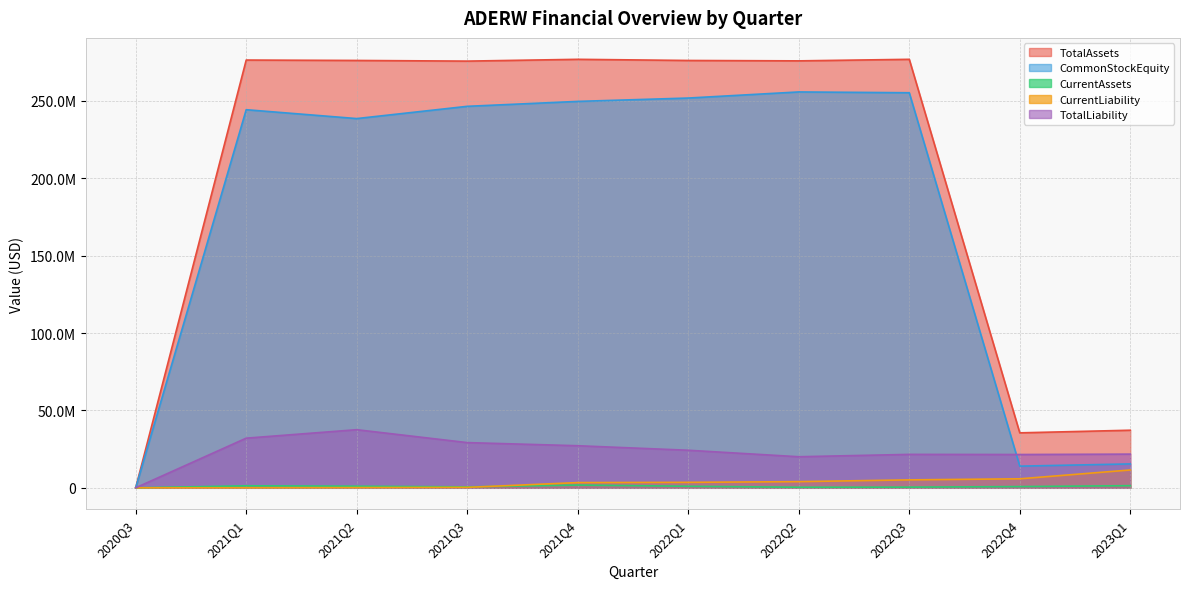

Reading left to right, list all the values displayed in this chart.

TotalAssets: 2020Q3=37500	2021Q1=276314042	2021Q2=276052328	2021Q3=275628544	2021Q4=276785613	2022Q1=276040269	2022Q2=275787031	2022Q3=276789312	2022Q4=35511910	2023Q1=37201111
CommonStockEquity: 2020Q3=24239	2021Q1=244239812	2021Q2=238510664	2021Q3=246423859	2021Q4=249602545	2022Q1=251771514	2022Q2=255715069	2022Q3=255195545	2022Q4=13996435	2023Q1=15437728
CurrentAssets: 2020Q3=0	2021Q1=1310873	2021Q2=1044979	2021Q3=616970	2021Q4=1769242	2022Q1=1002460	2022Q2=365363	2022Q3=437040	2022Q4=805178	2023Q1=1379827
CurrentLiability: 2020Q3=13261	2021Q1=41151	2021Q2=137096	2021Q3=282662	2021Q4=3380674	2022Q1=3536492	2022Q2=3989495	2022Q3=5124204	2022Q4=5820854	2023Q1=11522776
TotalLiability: 2020Q3=13261	2021Q1=32074230	2021Q2=37541664	2021Q3=29204685	2021Q4=27183068	2022Q1=24268755	2022Q2=20071962	2022Q3=21593767	2022Q4=21515475	2023Q1=21763383